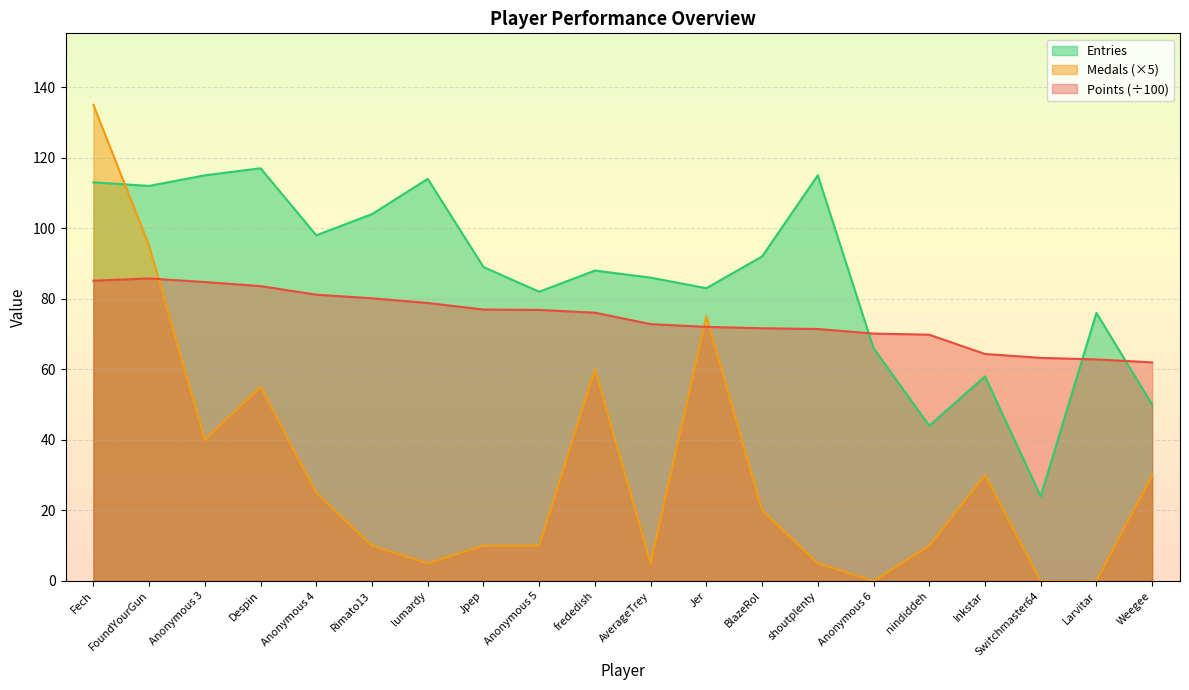

What is the difference between the Medals values at Anonymous 4 and Inkstar?

5.0